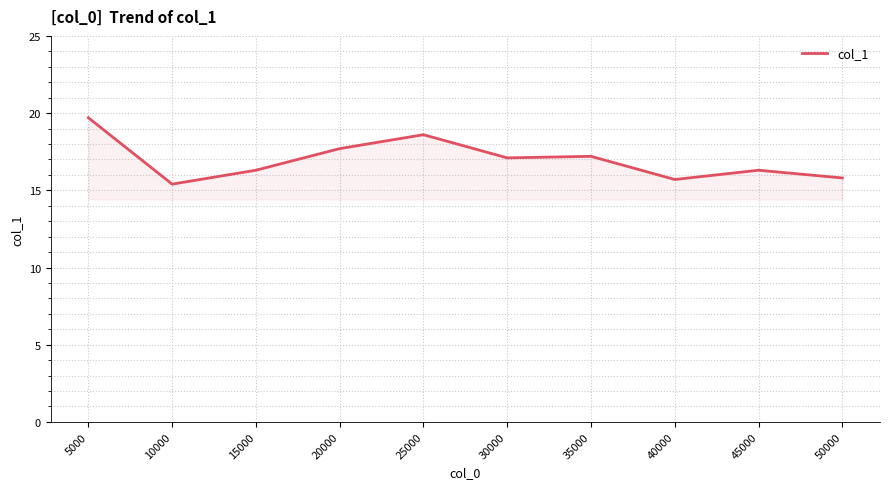

True or false: the data shows 15.8 at 50000.

True